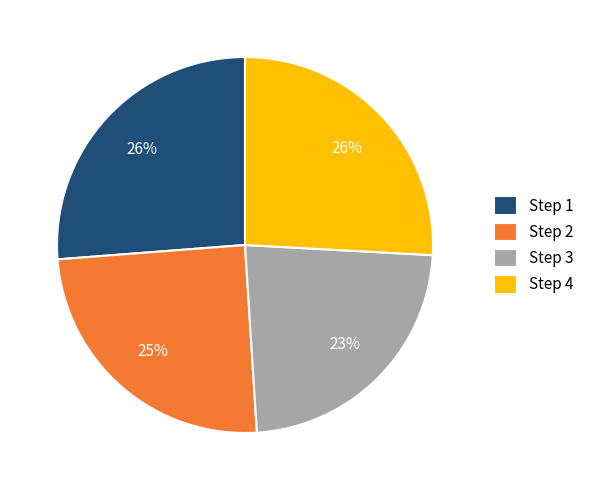

To the nearest percent, what is the difference between the largest and smallest slice percentages?

3%